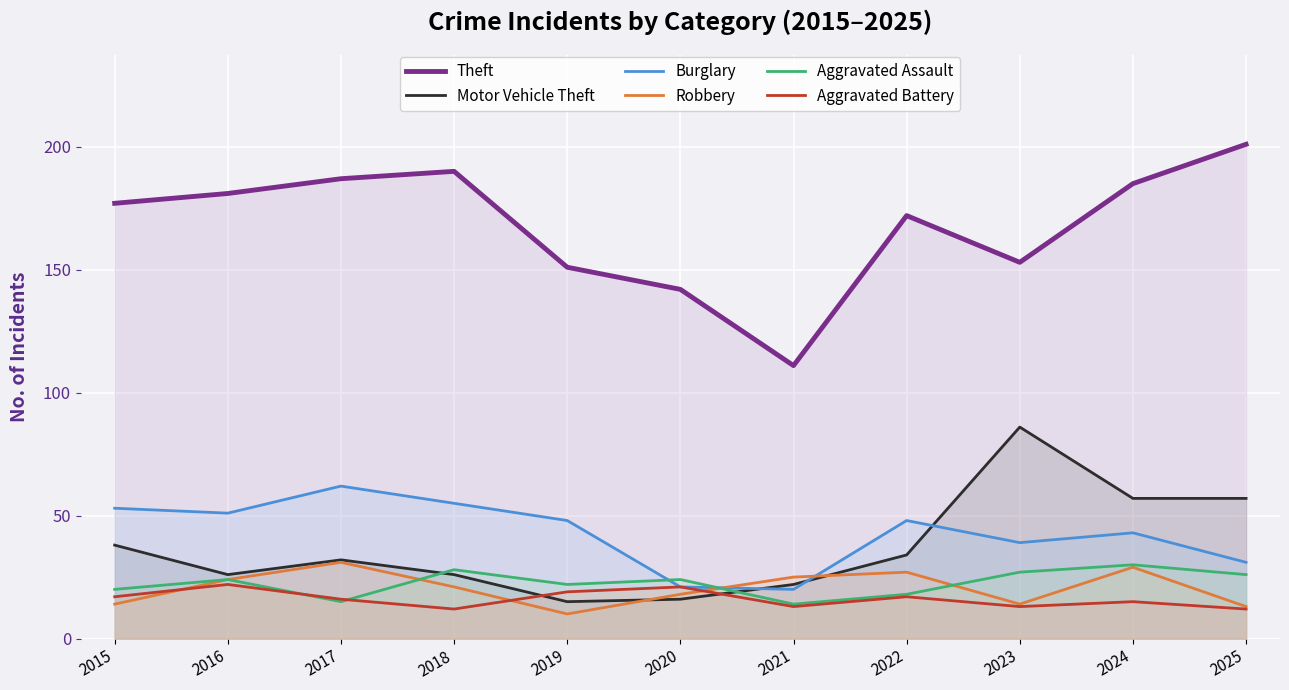

What is the sum of all Theft values?

1850